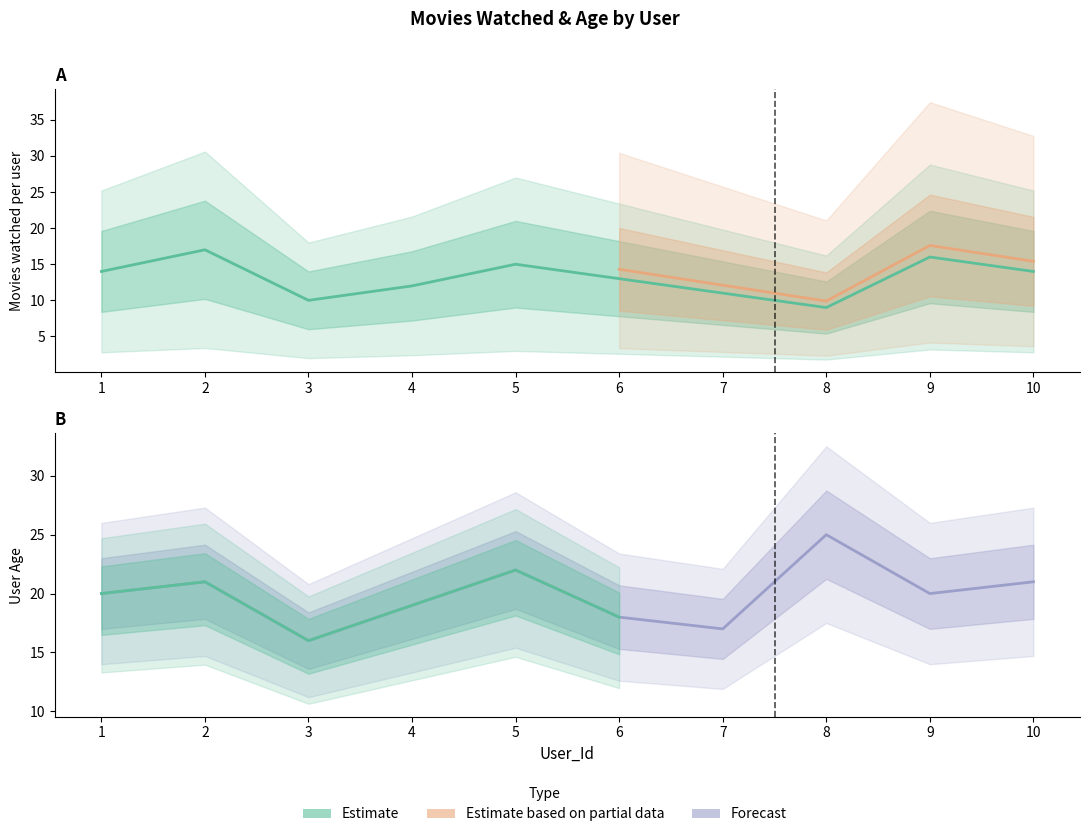

At which category does Movie_Id reach its first local peak?

2